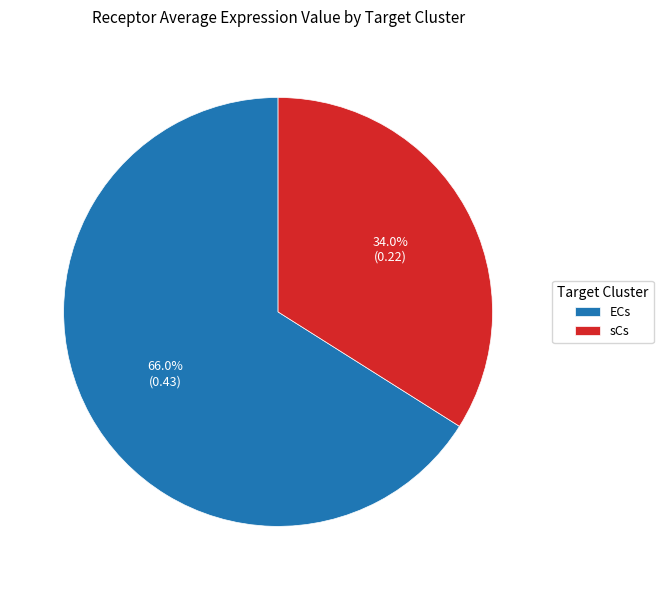

True or false: sCs accounts for 34% of the total.

True